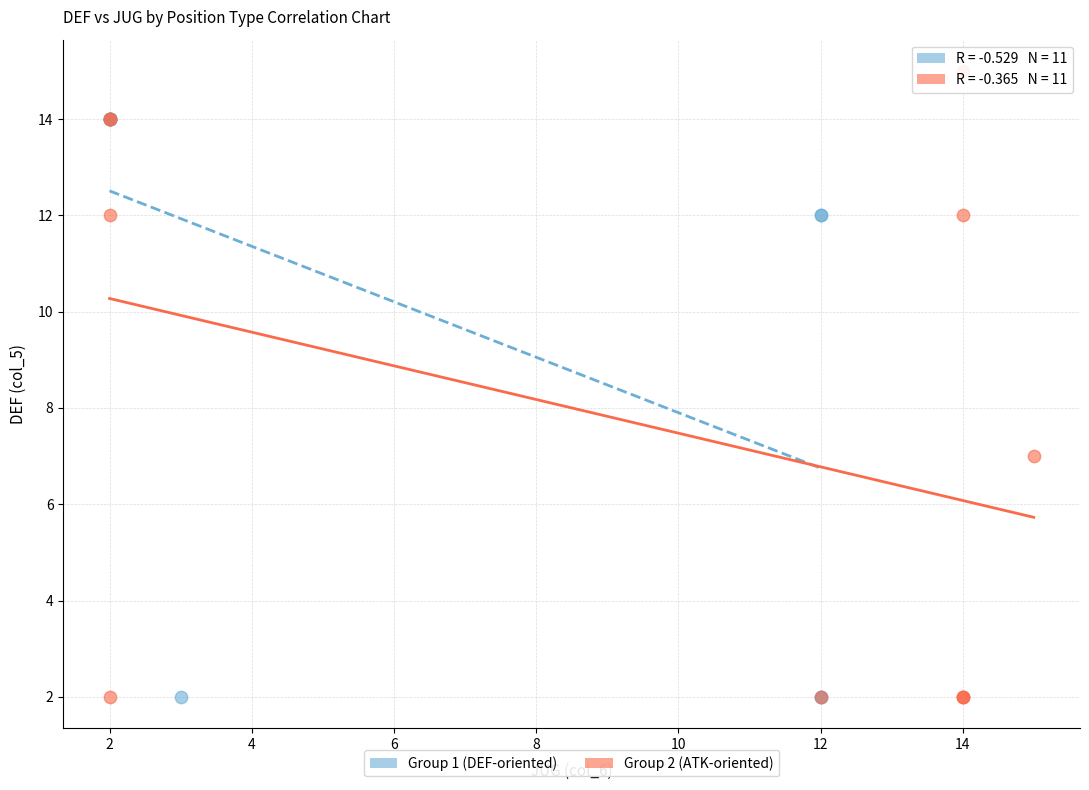

Which series has the widest spread of Y values?

Group 2 (ATK-oriented)